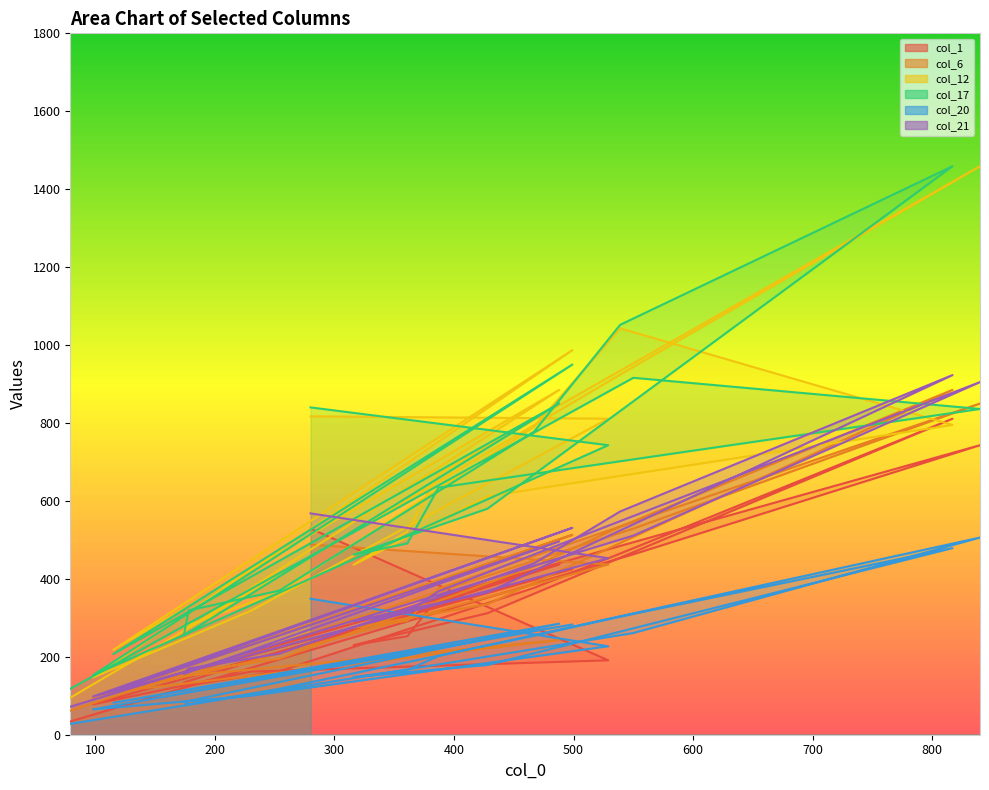

True or false: col_12 and col_1 intersect in this chart.

True